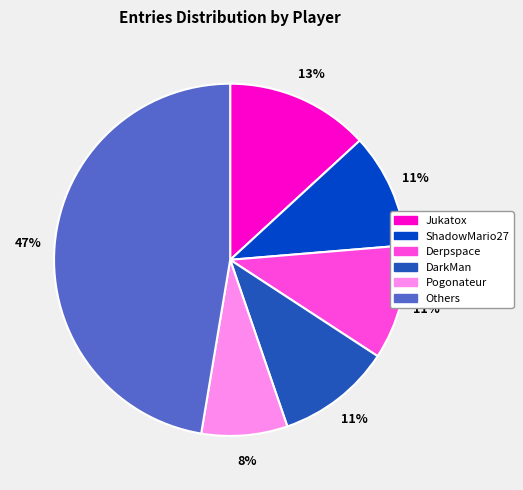

Count the number of slices in the pie.

6